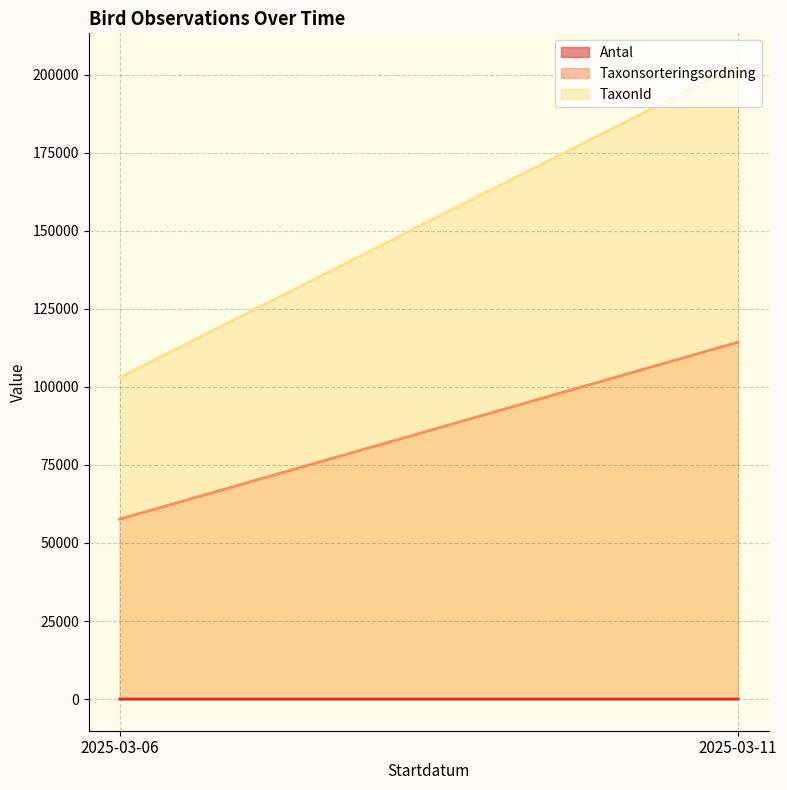

The value of Taxonsorteringsordning at 2025-03-06 is 57638. True or false?

True